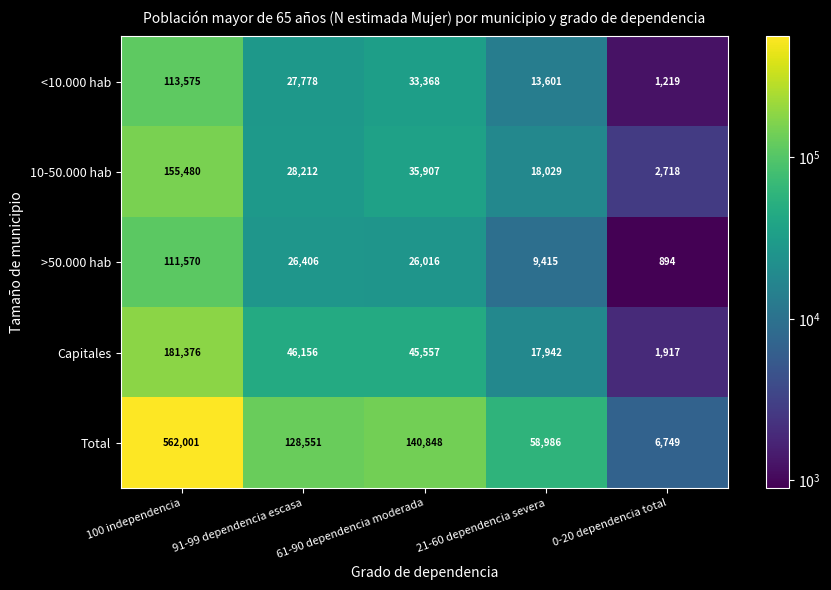

What is the smallest value displayed?

894